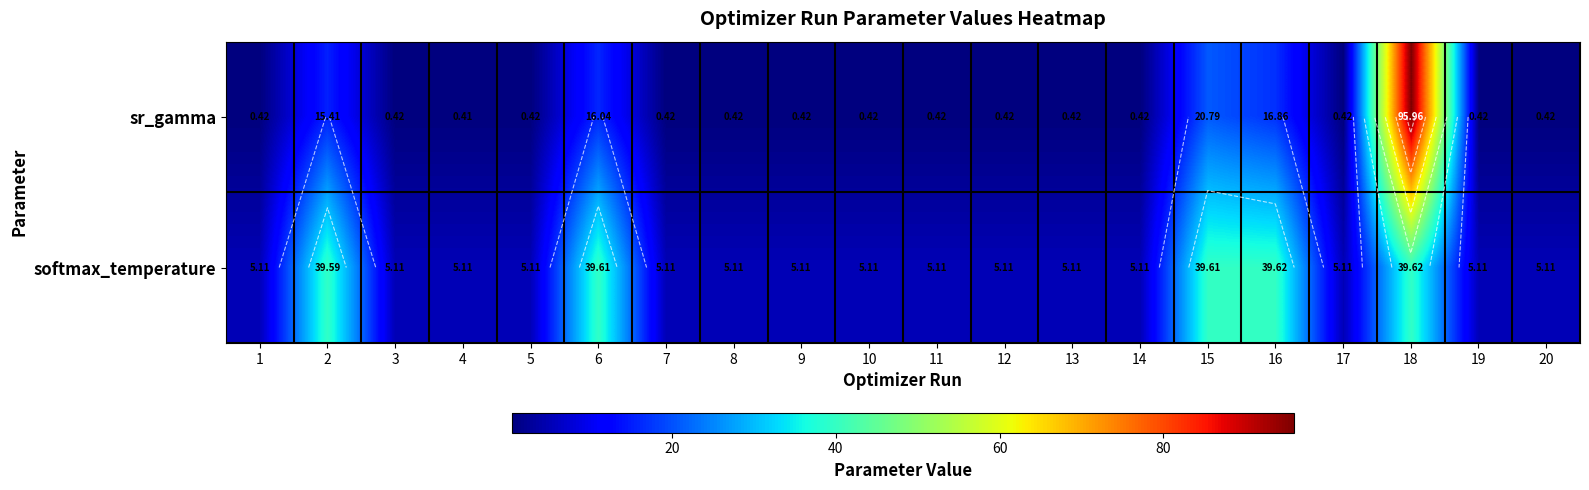

Which series has the largest range (max minus min)?

sr_gamma